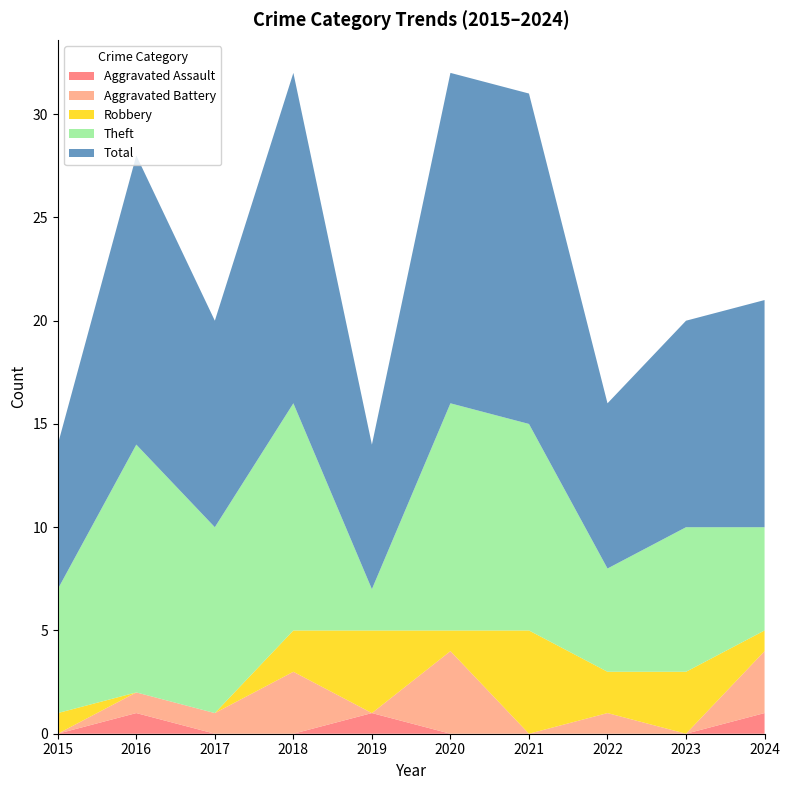

Reading left to right, extract all data points from this chart.

Aggravated Assault: 0	1	0	0	1	0	0	0	0	1
Aggravated Battery: 0	1	1	3	0	4	0	1	0	3
Robbery: 1	0	0	2	4	1	5	2	3	1
Theft: 6	12	9	11	2	11	10	5	7	5
Total: 7	14	10	16	7	16	16	8	10	11